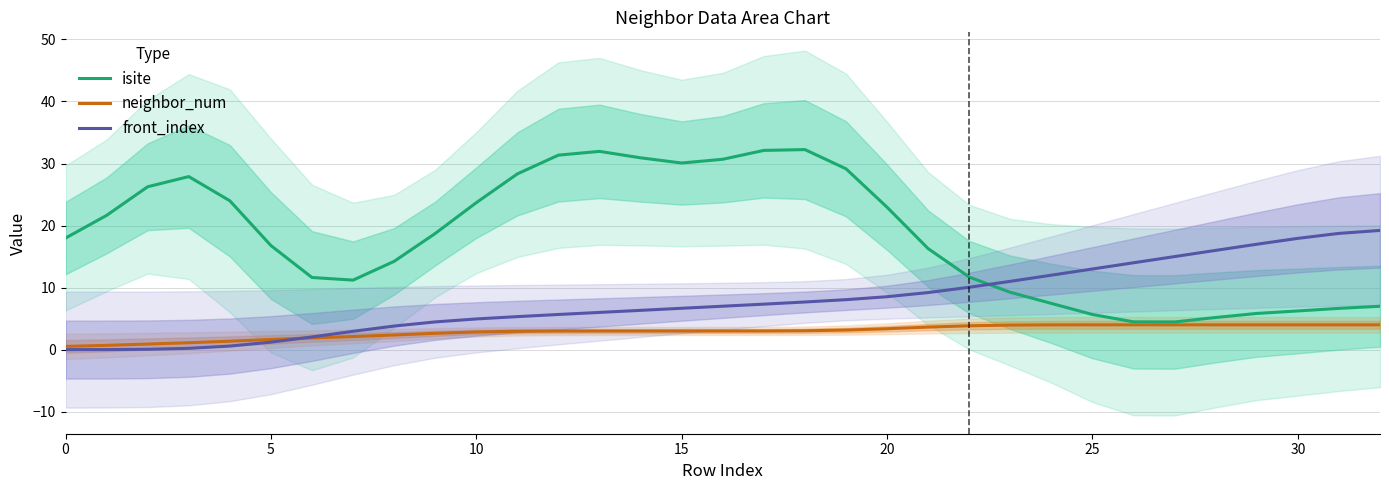

Is this an area chart (filled region under the line)?

No